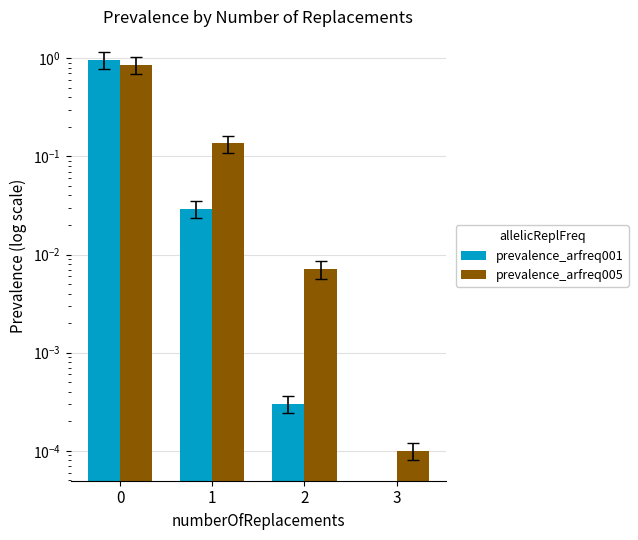

What is the difference between the prevalence_arfreq005 values at 3 and 0?

0.9